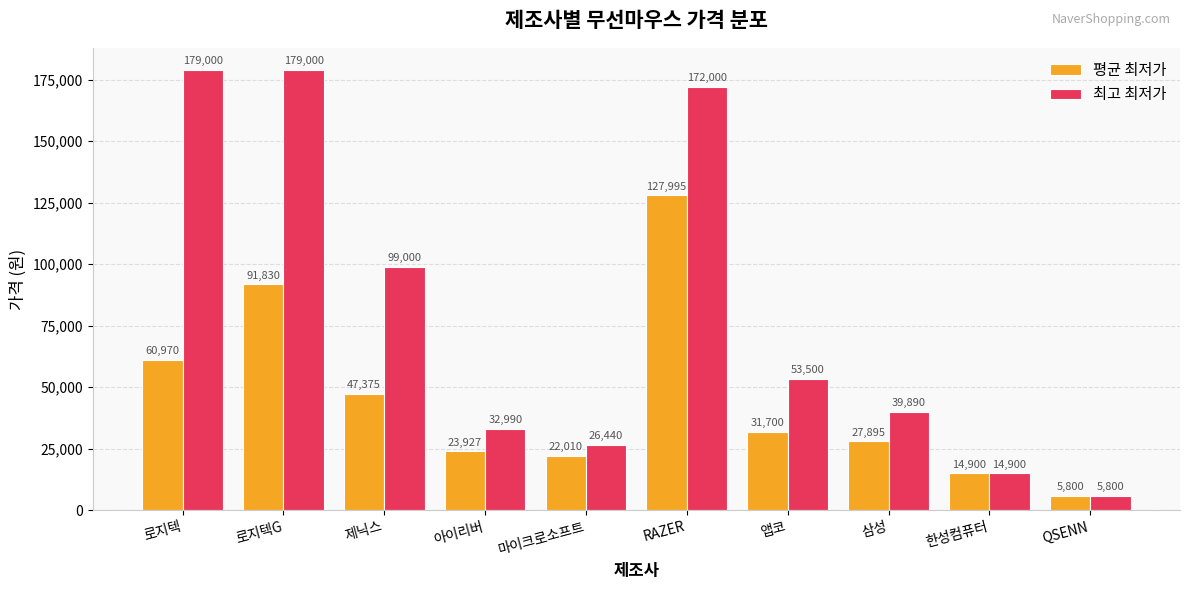

Reading left to right, transcribe all the data shown in this chart.

평균 최저가: 로지텍=60970	로지텍G=91830	제닉스=47375	아이리버=23927	마이크로소프트=22010	RAZER=127995	앱코=31700	삼성=27895	한성컴퓨터=14900	QSENN=5800
최고 최저가: 로지텍=179000	로지텍G=179000	제닉스=99000	아이리버=32990	마이크로소프트=26440	RAZER=172000	앱코=53500	삼성=39890	한성컴퓨터=14900	QSENN=5800